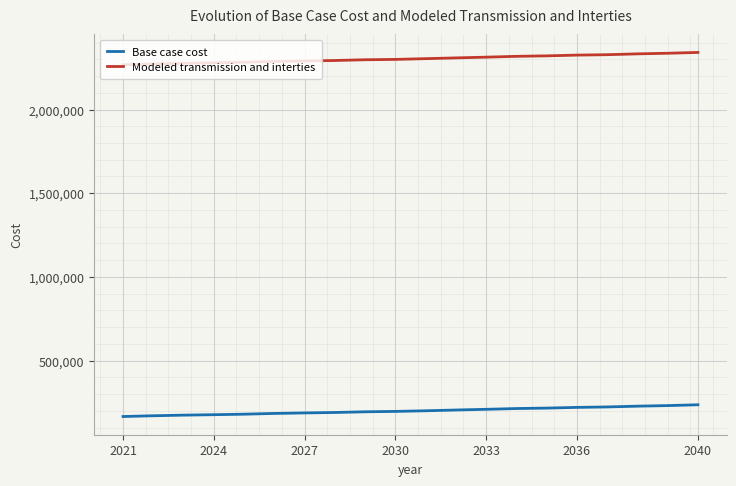

True or false: Base case cost and Modeled transmission and interties cross at least once.

False